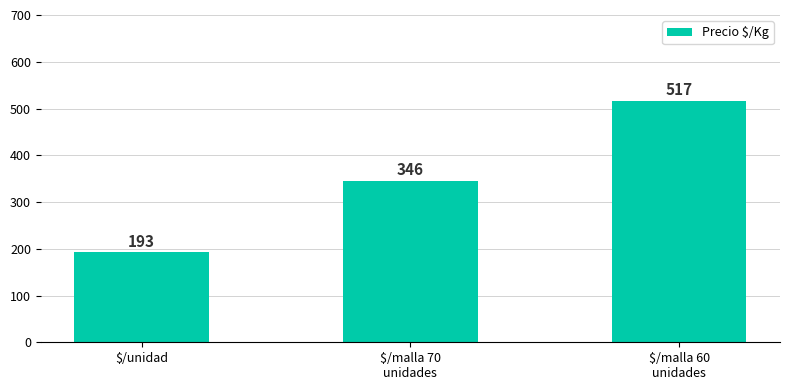

List the labels in order of value, largest first.

$/malla 60
unidades, $/malla 70
unidades, $/unidad